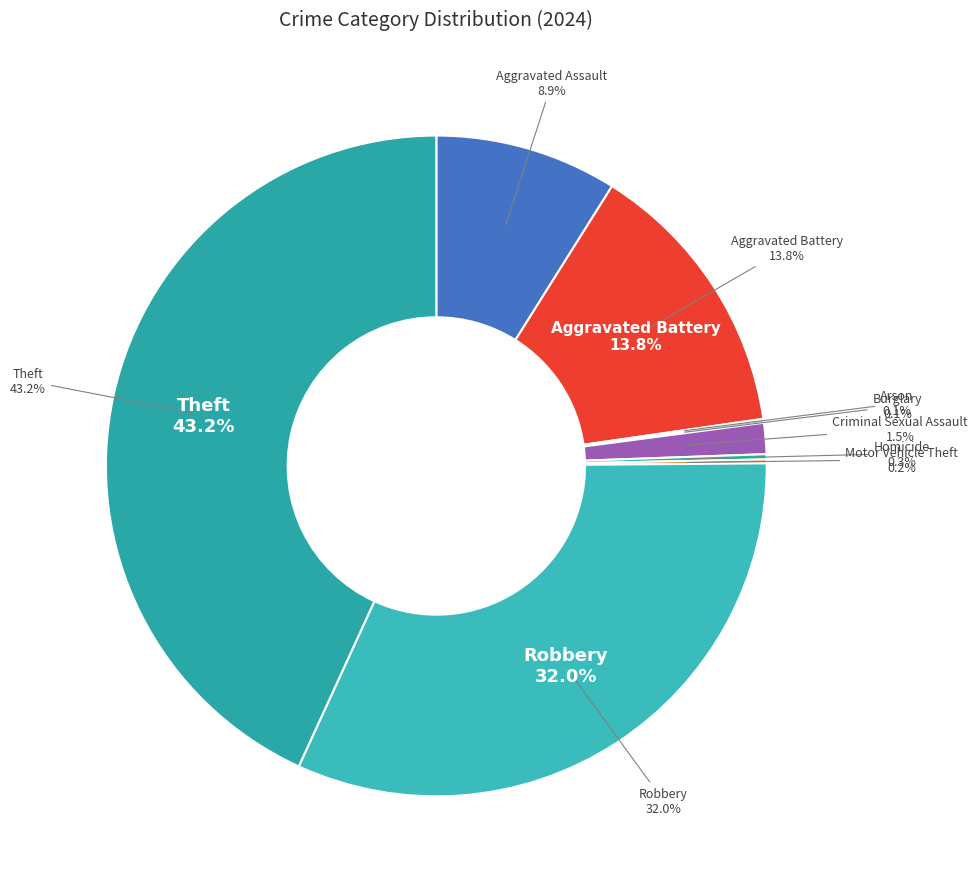

How many slices are in this pie chart?

9